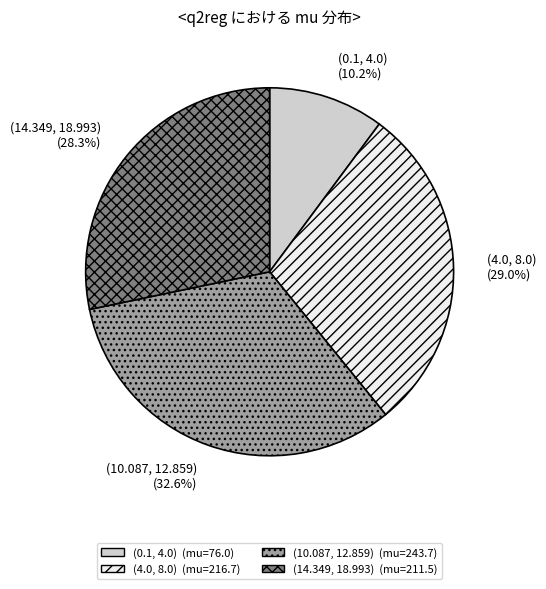

Between (10.087, 12.859) and (14.349, 18.993), which is larger?

(10.087, 12.859)